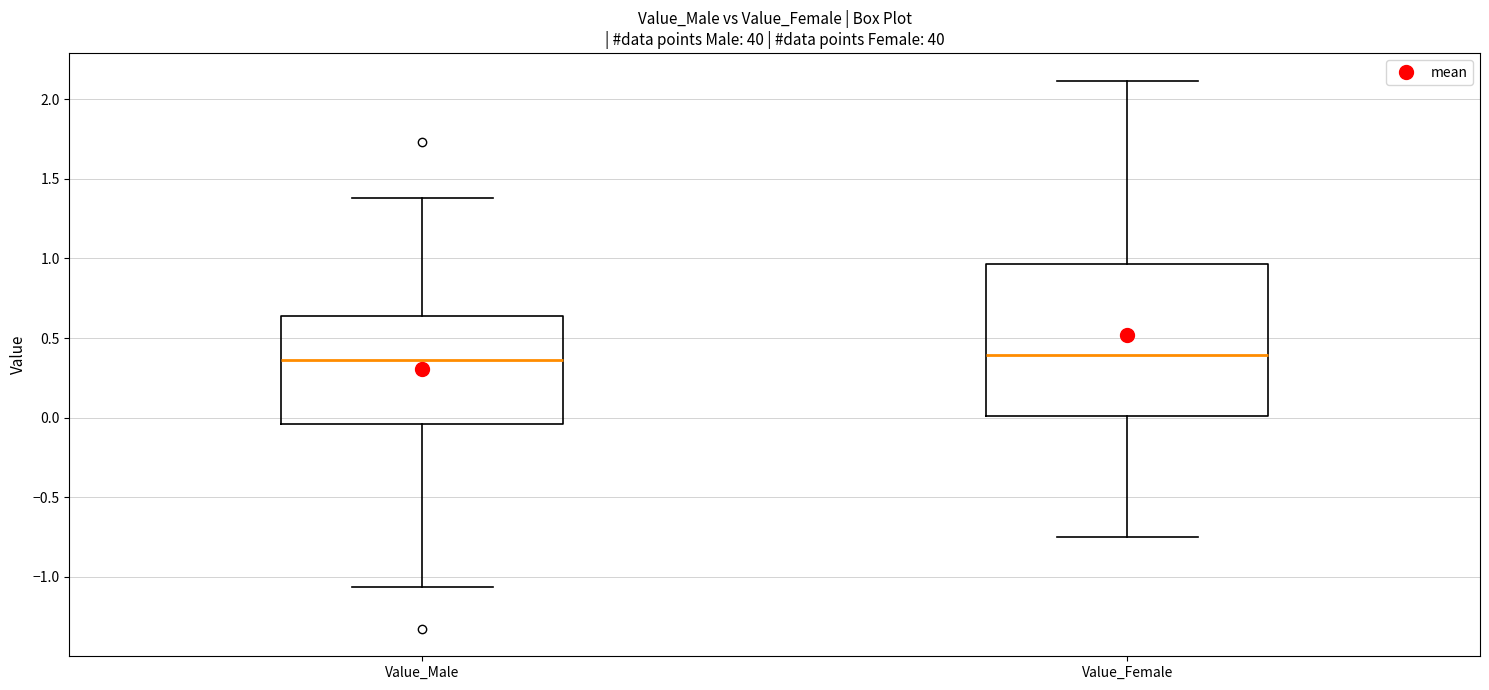

Comparing the boxes themselves (not the whiskers), which one is the tallest?

Value_Female